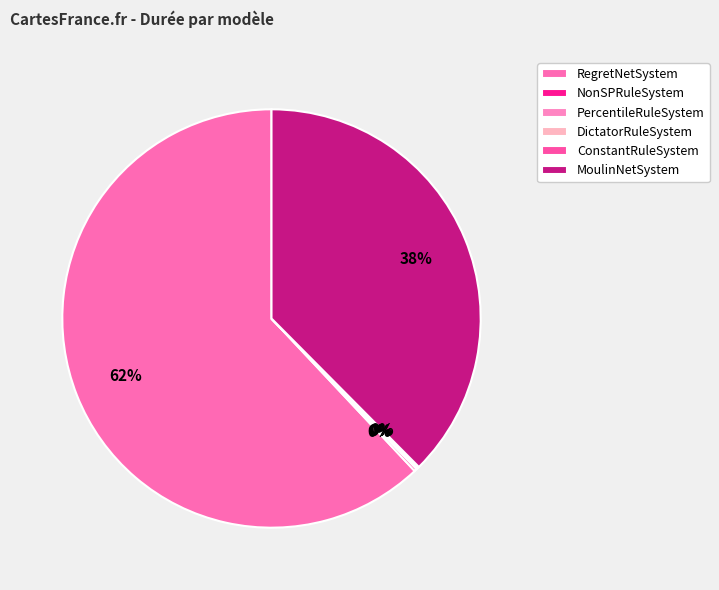

How many slices are in this pie chart?

6